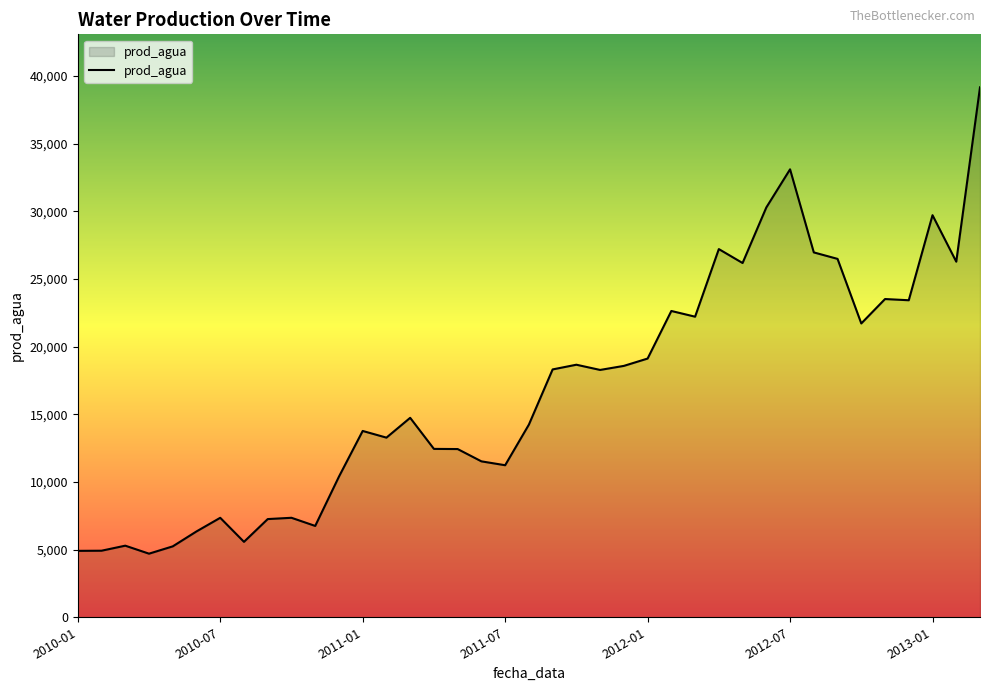

How many series are shown in this chart?

1